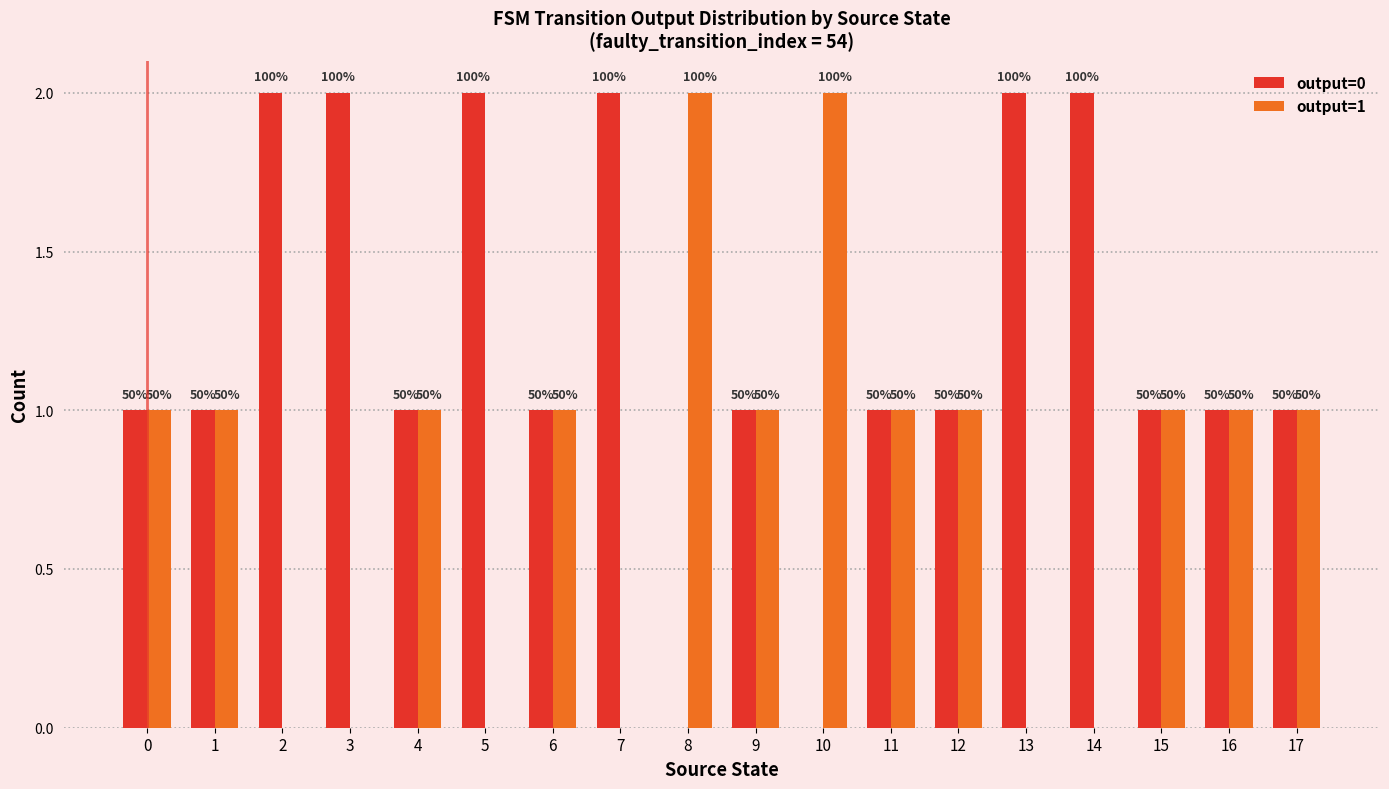

What are all the series names shown in the legend?

output=0, output=1